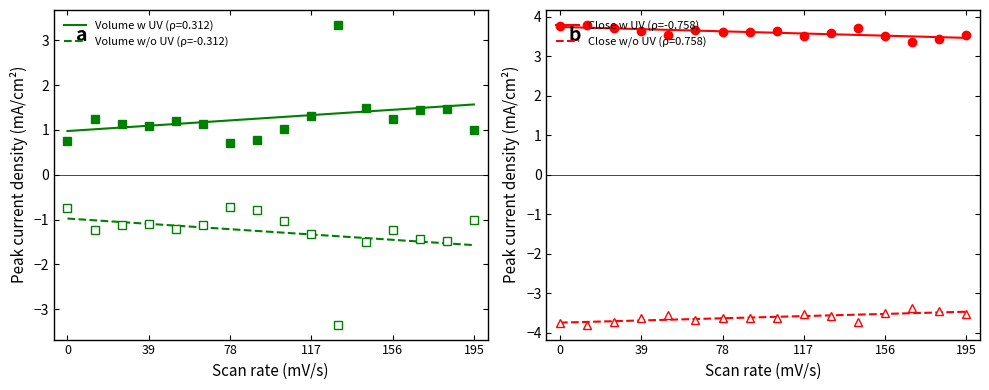

True or false: Volume w UV (ρ=0.312) and Volume w/o UV (ρ=-0.312) cross at least once.

False